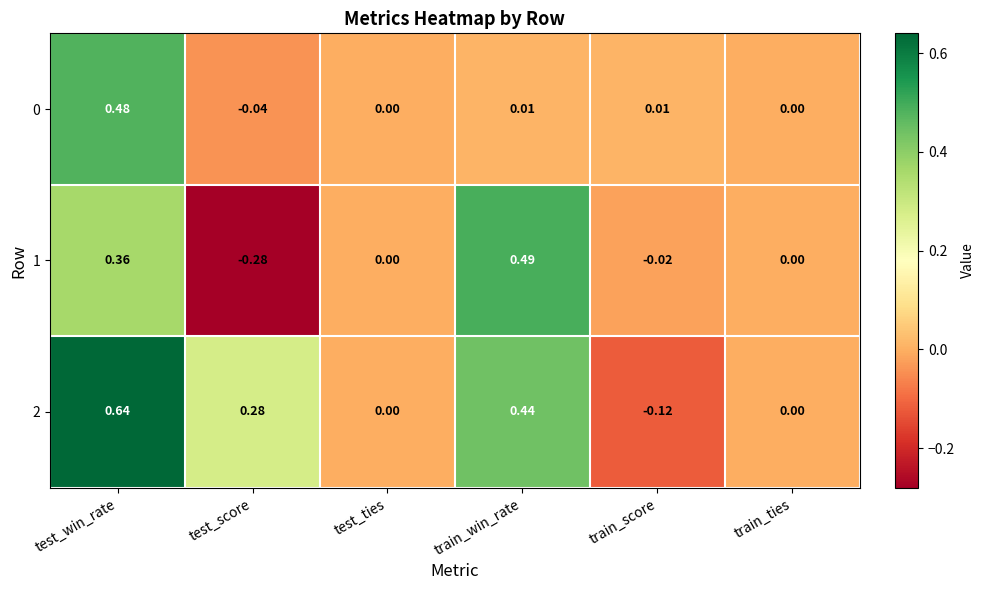

At which category is the sum across all series the highest?

test_win_rate